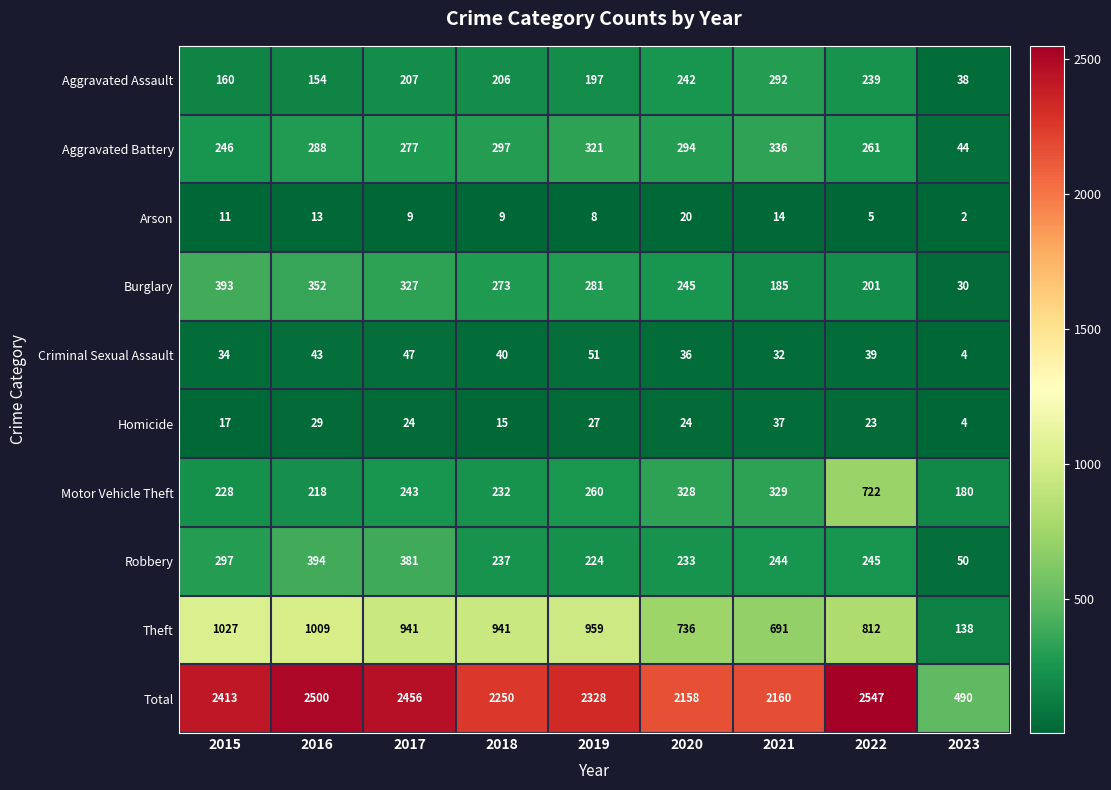

True or false: Homicide has a value of 17 at 2015.

True